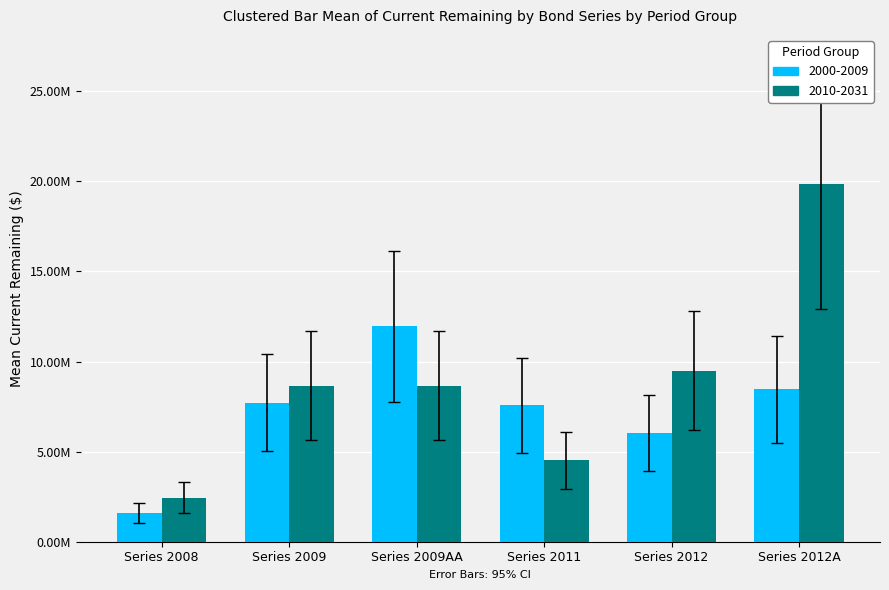

At Series 2008, list the series in order from smallest to largest.

2000-2009, 2010-2031